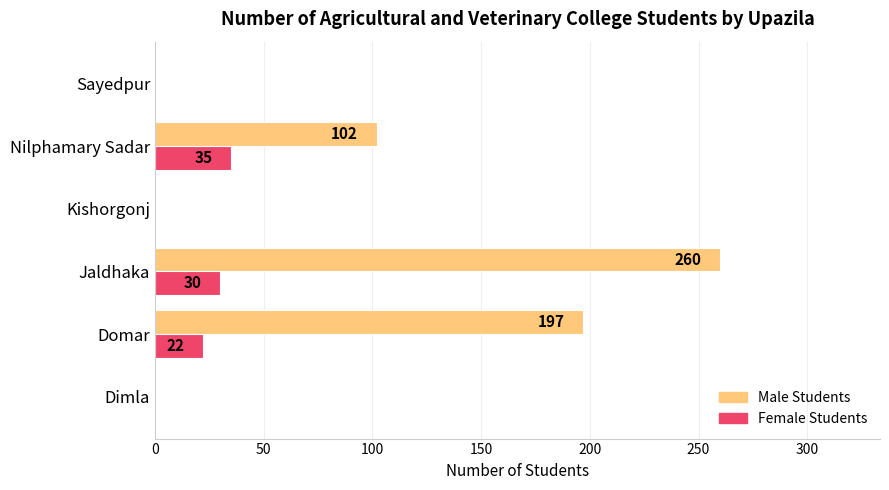

True or false: Male Students has a value of 260 at Jaldhaka.

True